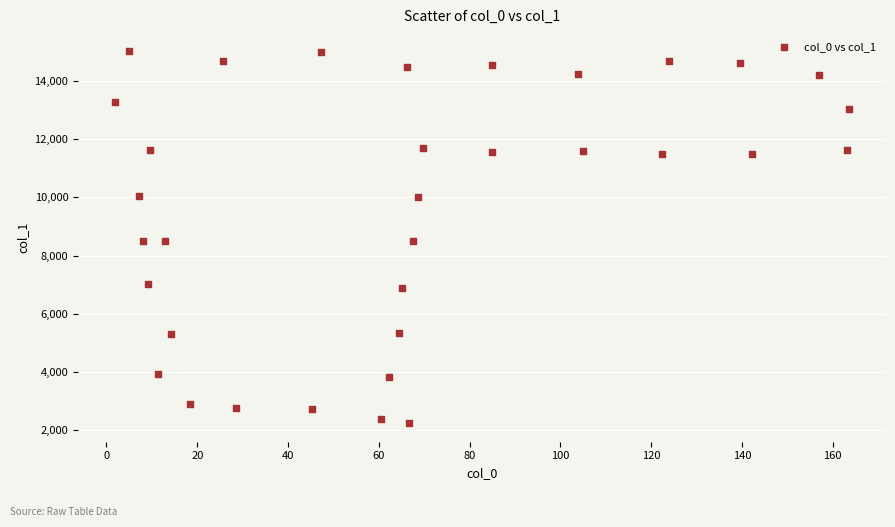

What is the range of Y values (max minus min)?

12780.7